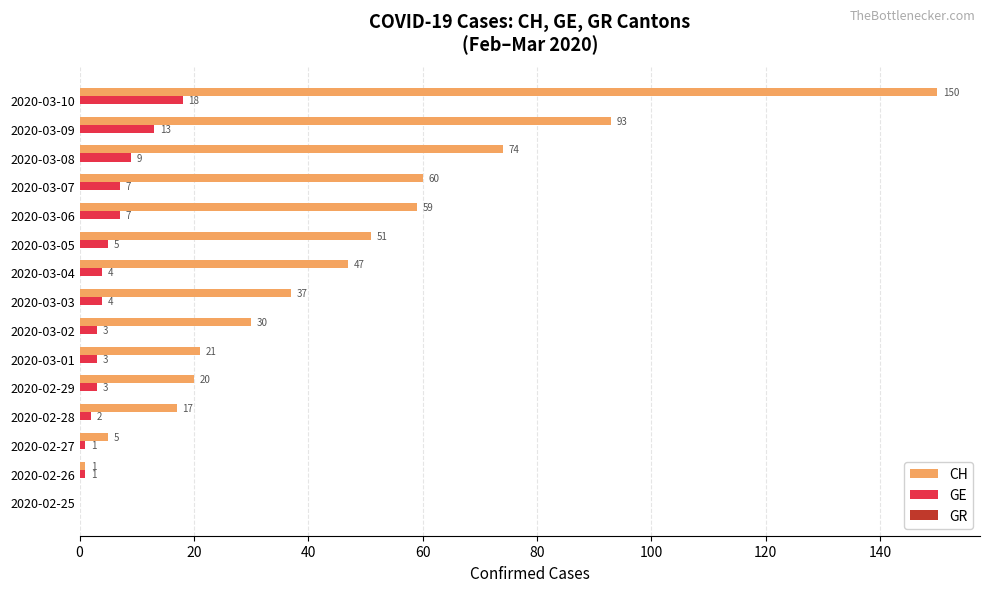

What is the maximum value shown in the chart?

150